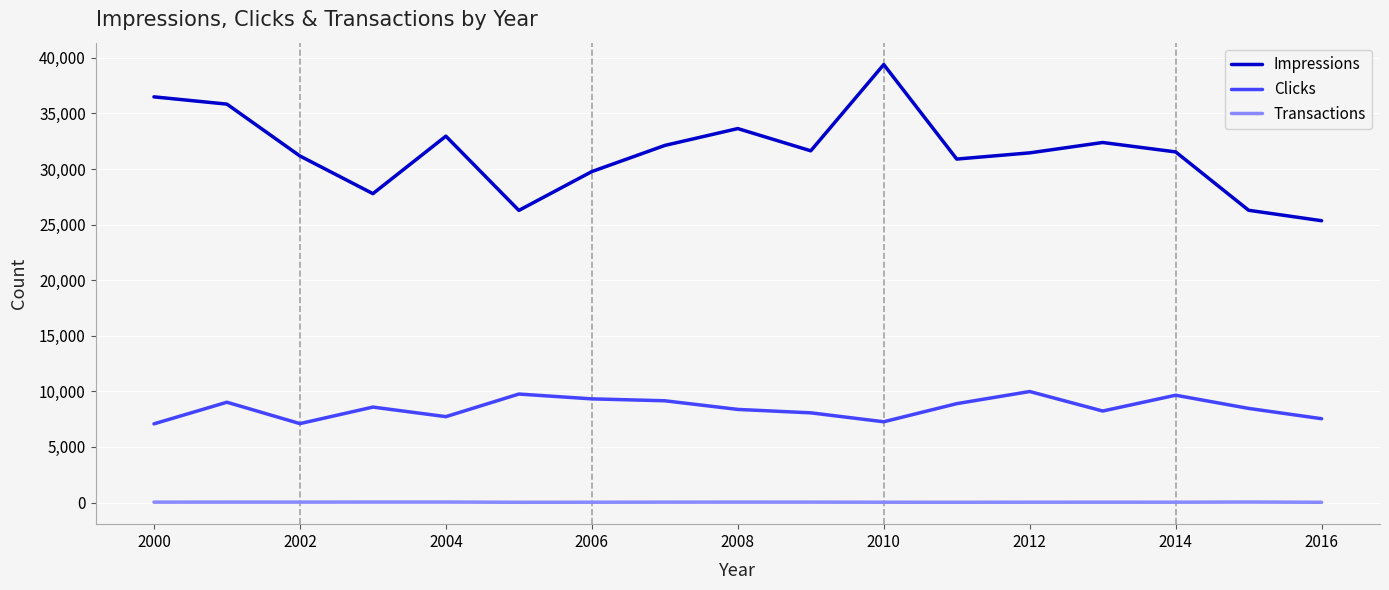

Which series has the largest range (max minus min)?

Impressions